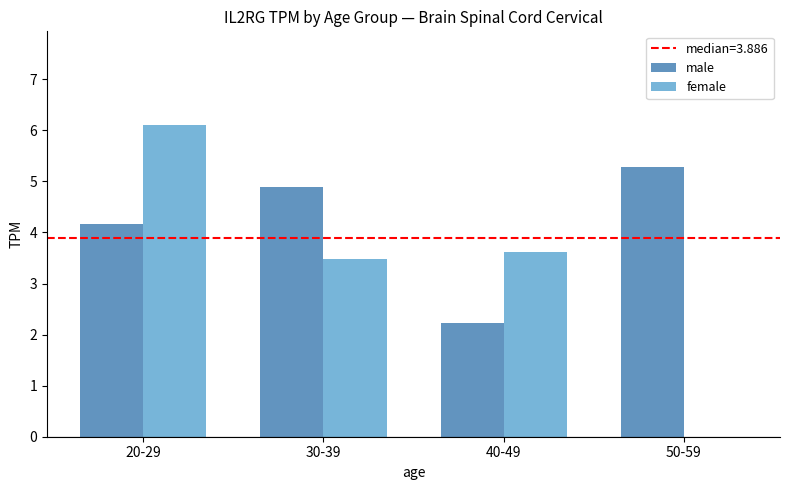

What is the spread (max minus min) of values at 50-59?

5.3